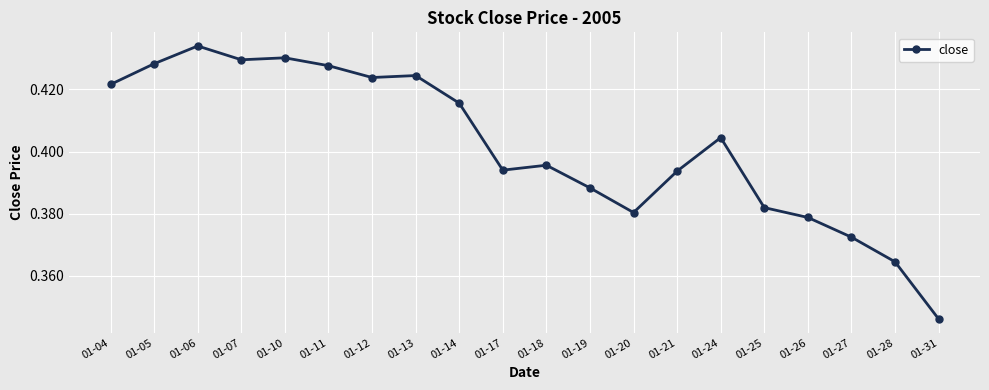

What is the difference between the maximum and minimum values?

0.1